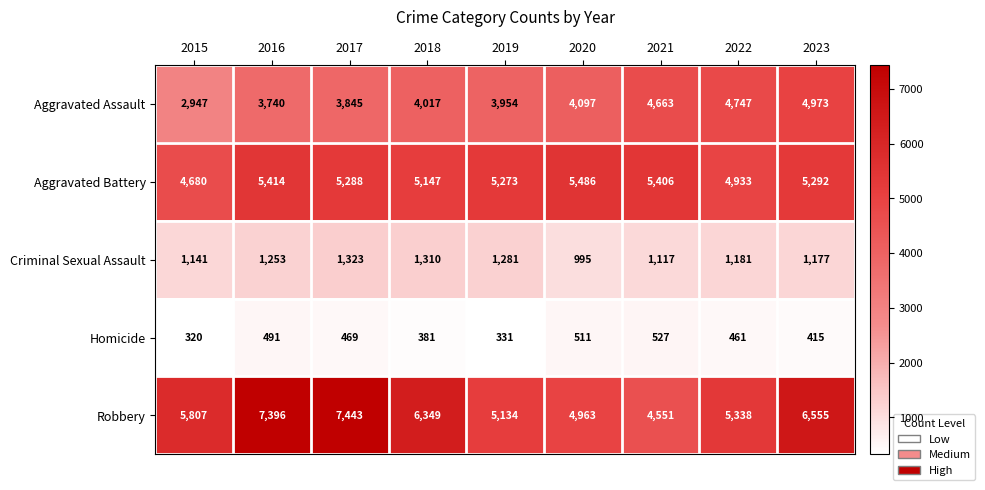

What is the average value of the Aggravated Battery series?

5213